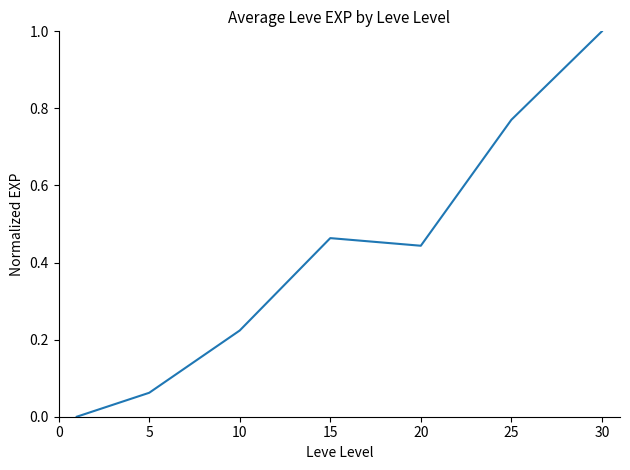

Does the chart have visible grid lines?

No